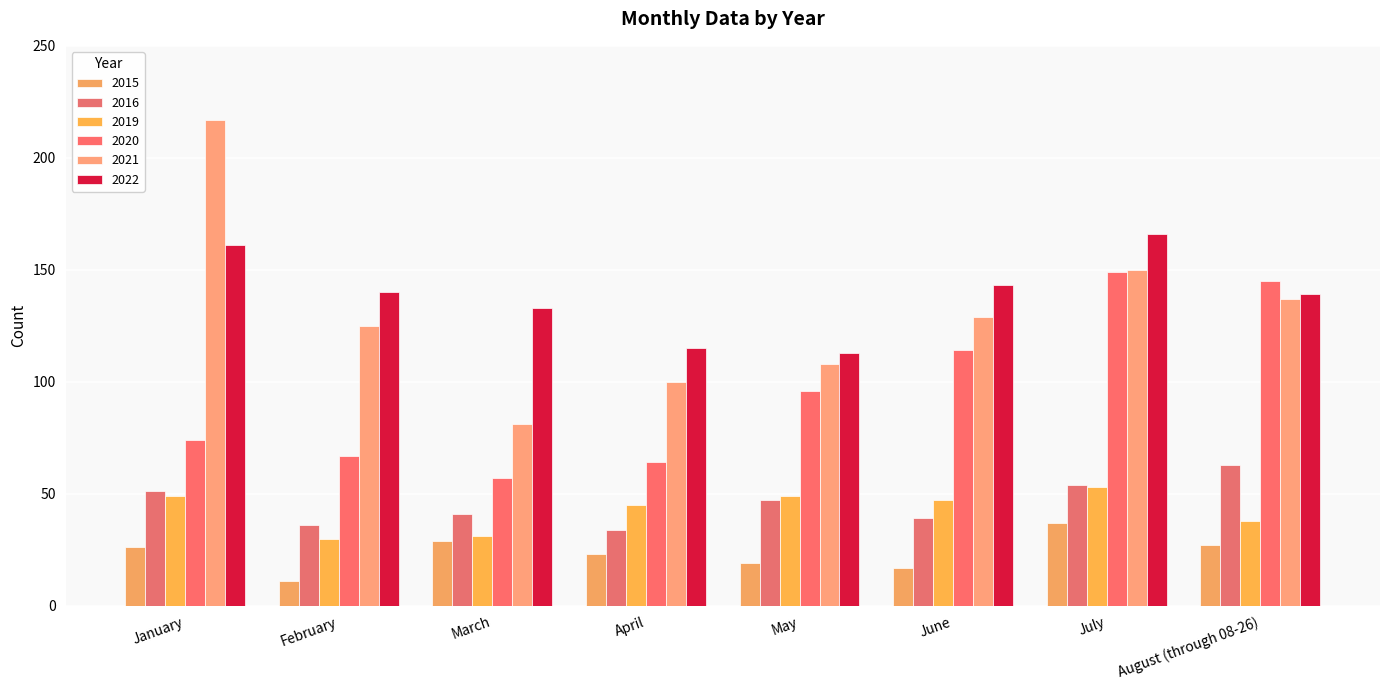

What is the label of the 5th bar from the right?

April